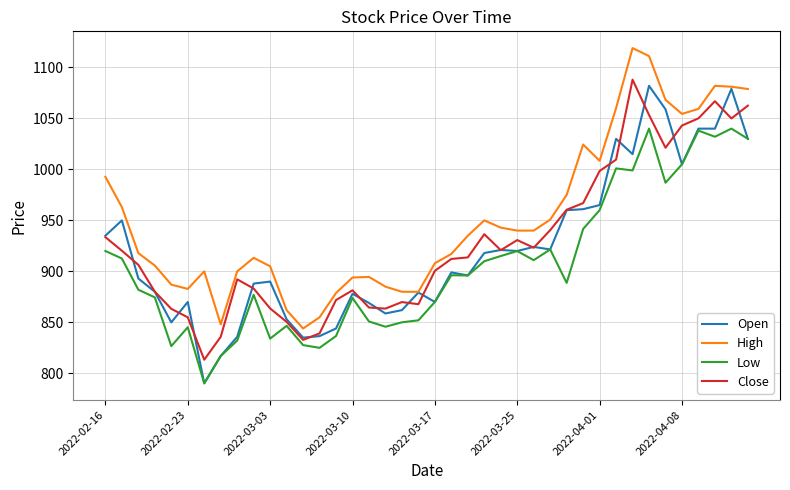

True or false: Low and High intersect in this chart.

False